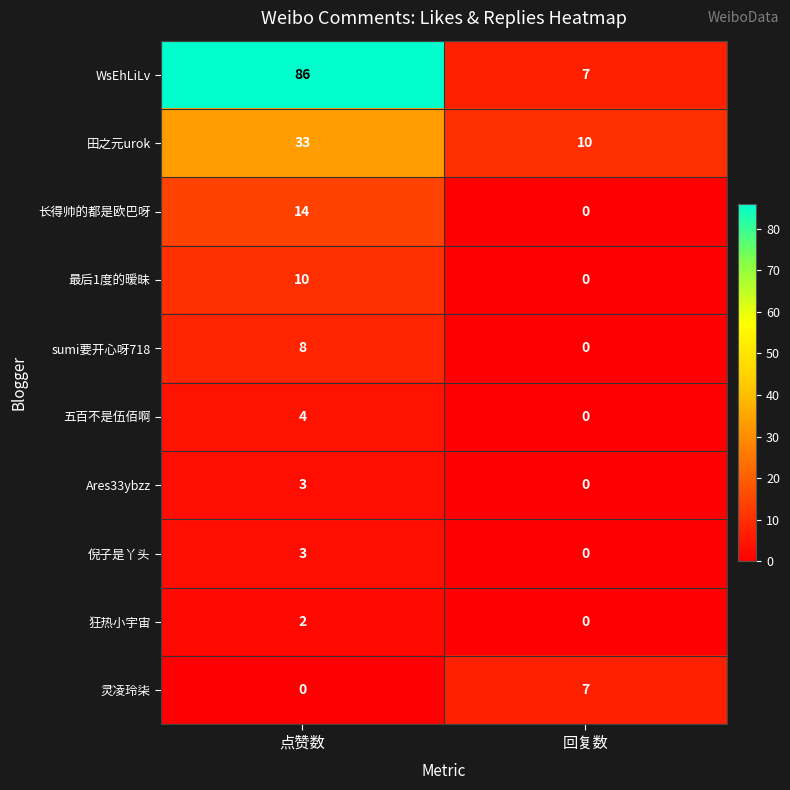

At which category is the sum across all series the highest?

点赞数